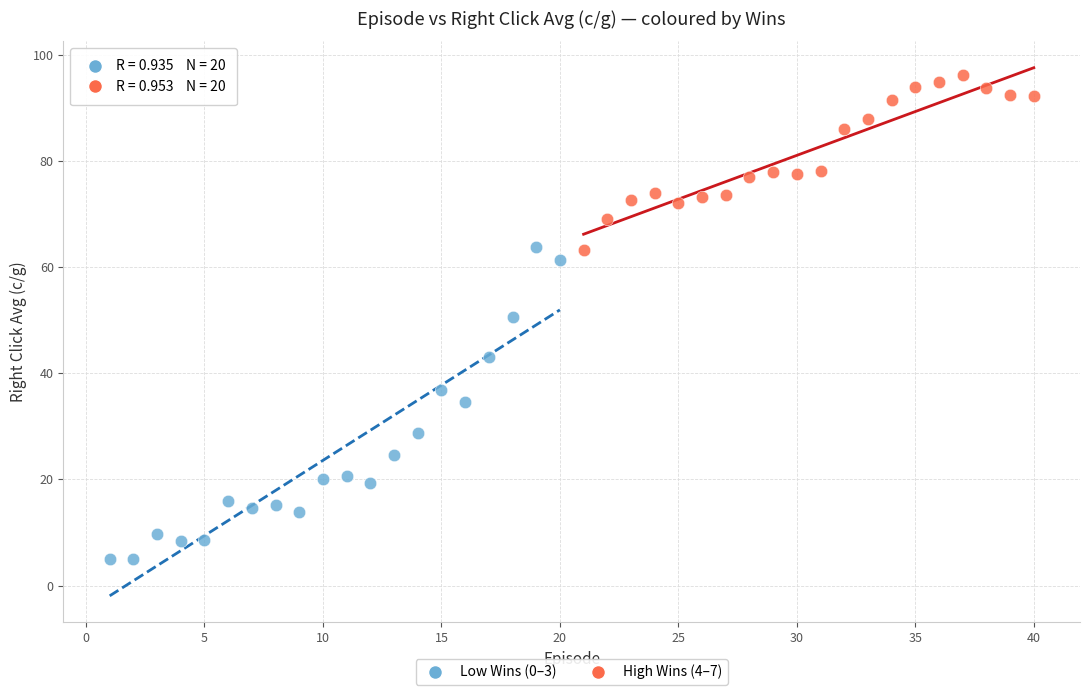

Which series reaches the maximum Y coordinate?

High Wins (4–7)